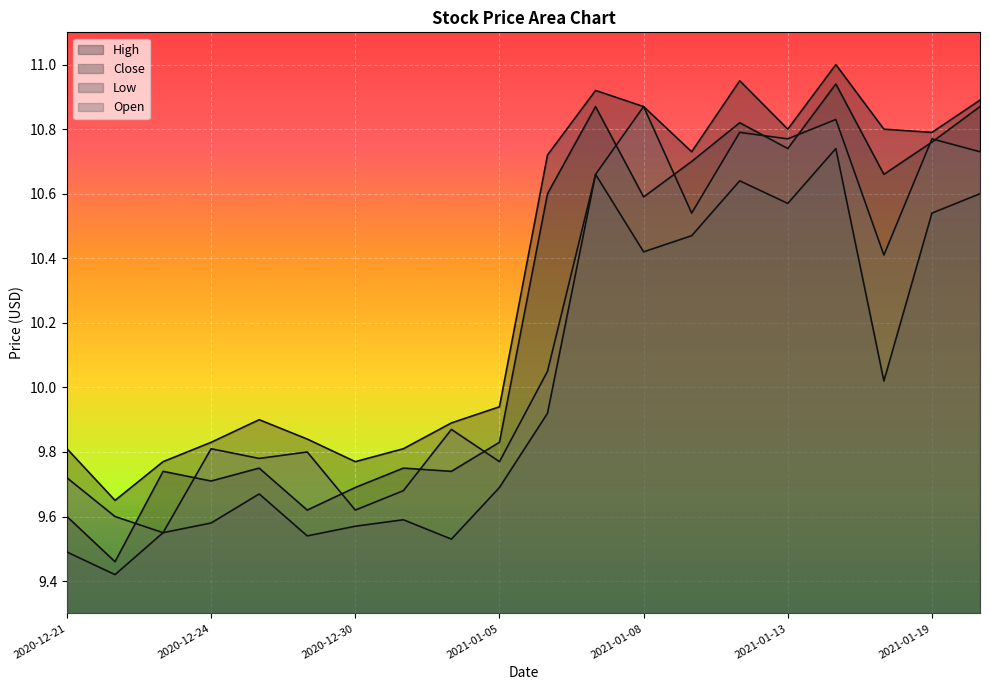

Where is the first local minimum for Close?

2020-12-22